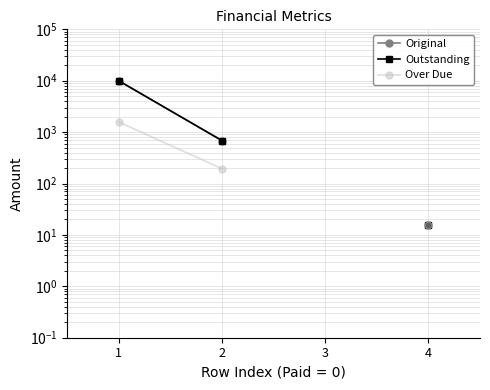

Is it true that Over Due equals 194.0 at 2?

True